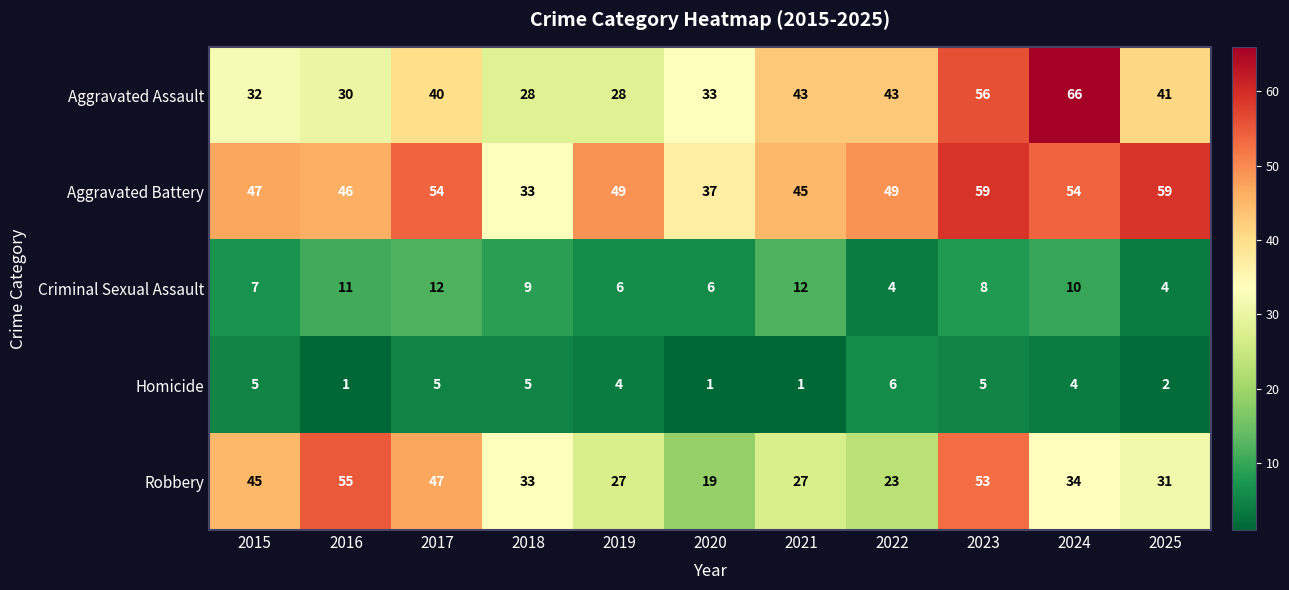

What is the sum of the Robbery values at 2018 and 2015?

78